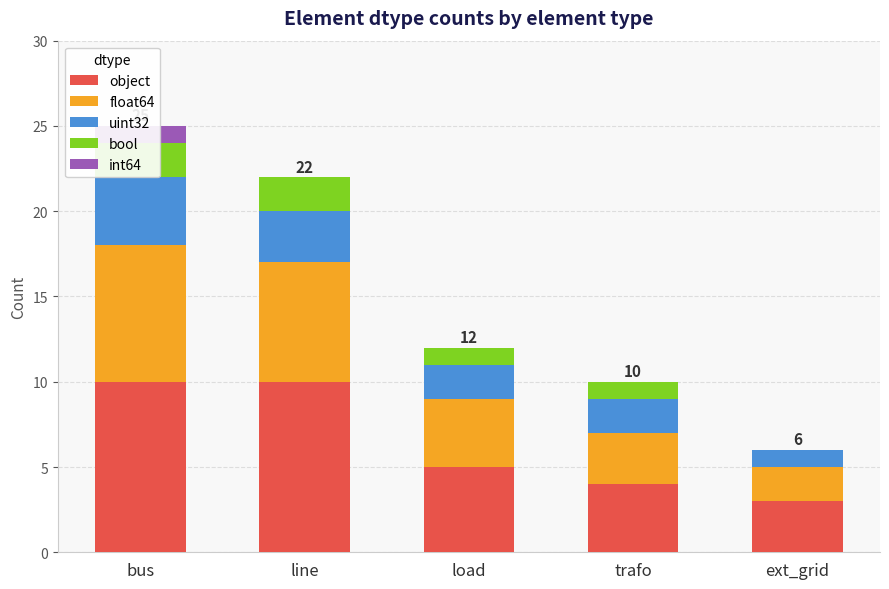

What is the value of the float64 bar at the 3rd from the left?

4